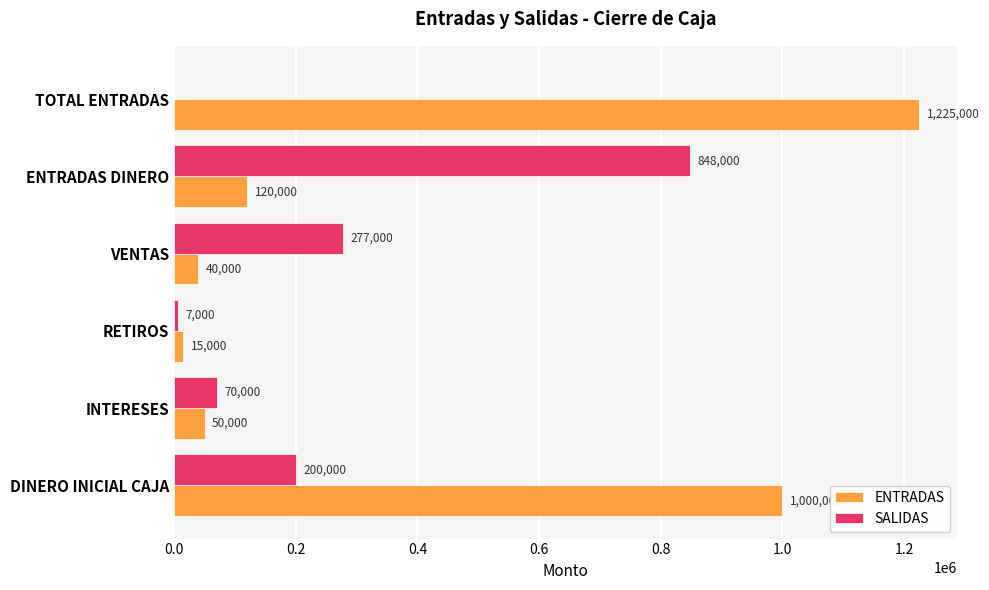

What is the sum of all ENTRADAS values?

2450000